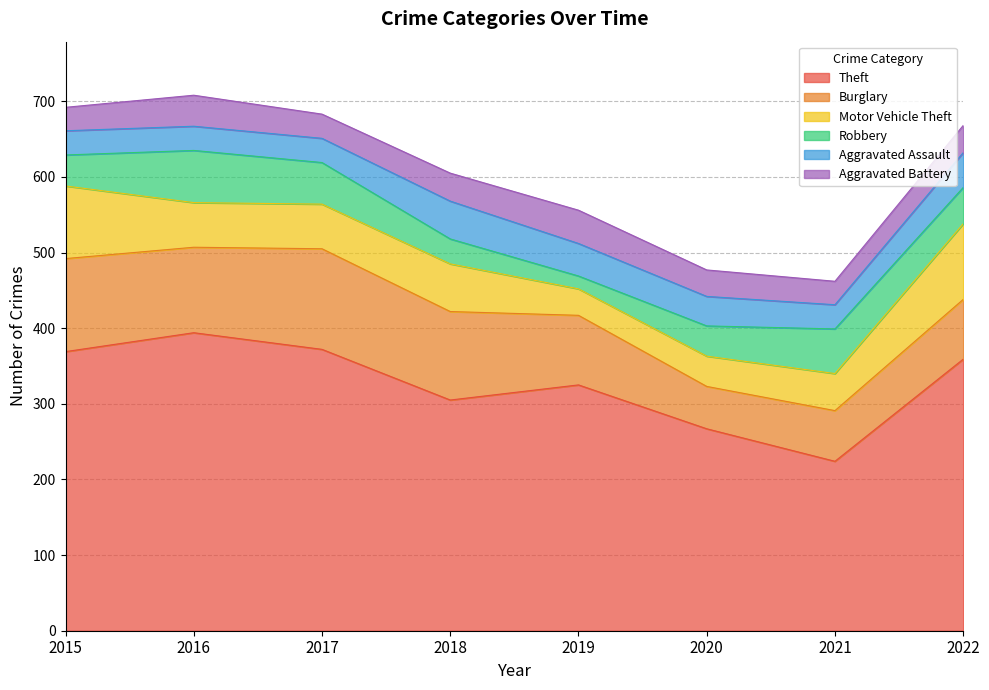

True or false: Theft and Robbery cross at least once.

False